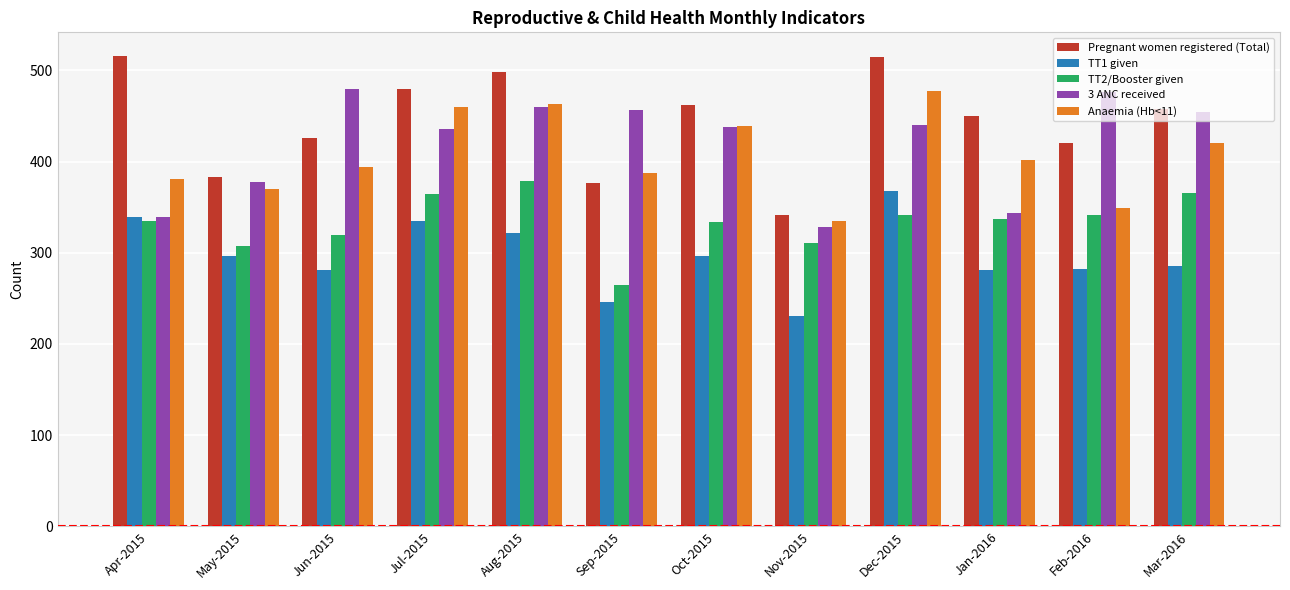

How many series are shown in this chart?

5